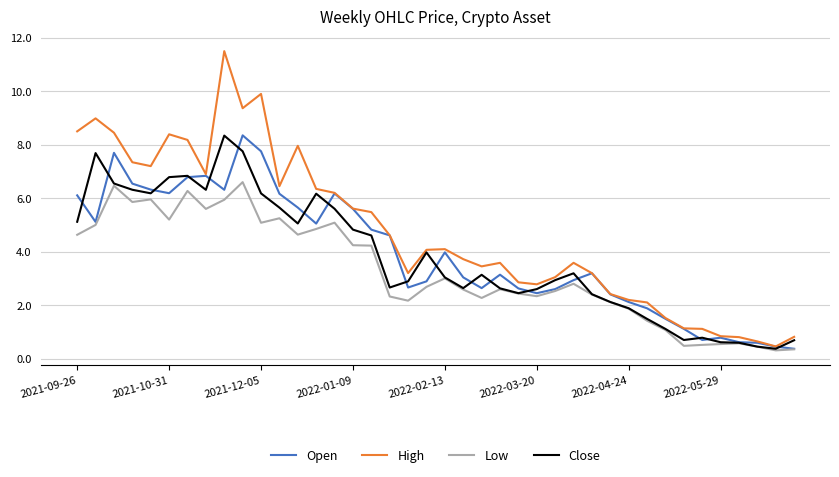

How many lines are shown in the chart?

4